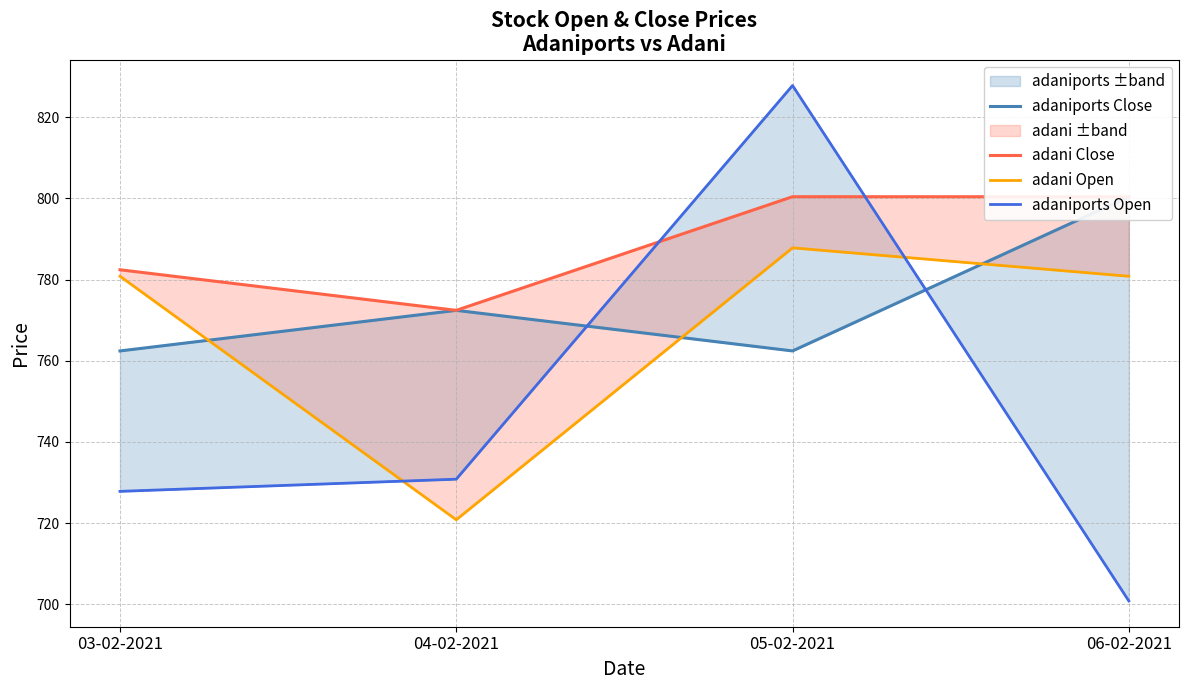

What is the lowest value of the adaniports Close series?

762.4